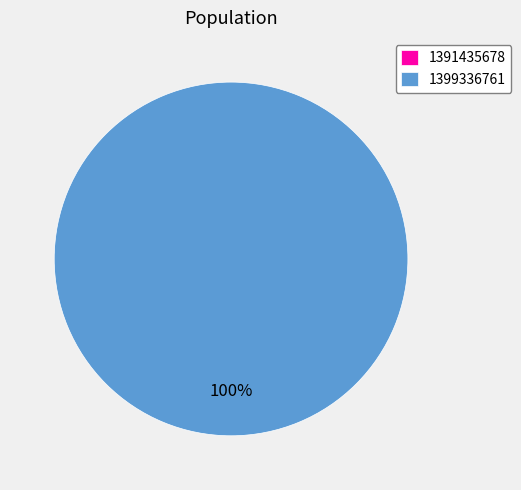

Which category has the biggest portion of the pie?

1399336761